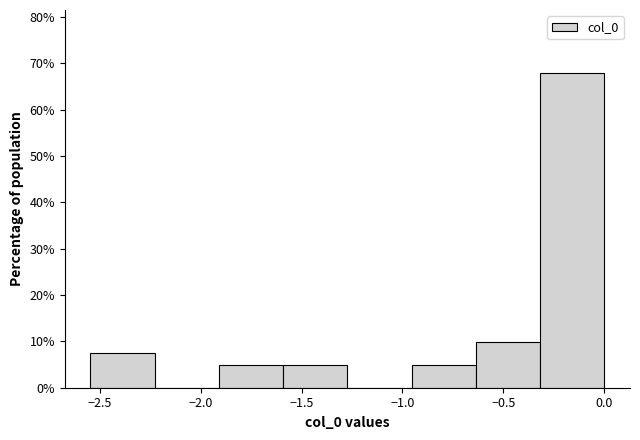

Reading left to right, transcribe this chart: for each bar, give the range it covers on the x-axis and its height. Neither the bar edges nor the heights are printed on the chart, so give them approximately, as read against the axes.

-2.55 to -2.25: 7
-2.25 to -1.90: 0
-1.90 to -1.60: 5
-1.60 to -1.25: 5
-1.25 to -0.95: 0
-0.95 to -0.65: 5
-0.65 to -0.30: 10
-0.30 to 0.00: 68